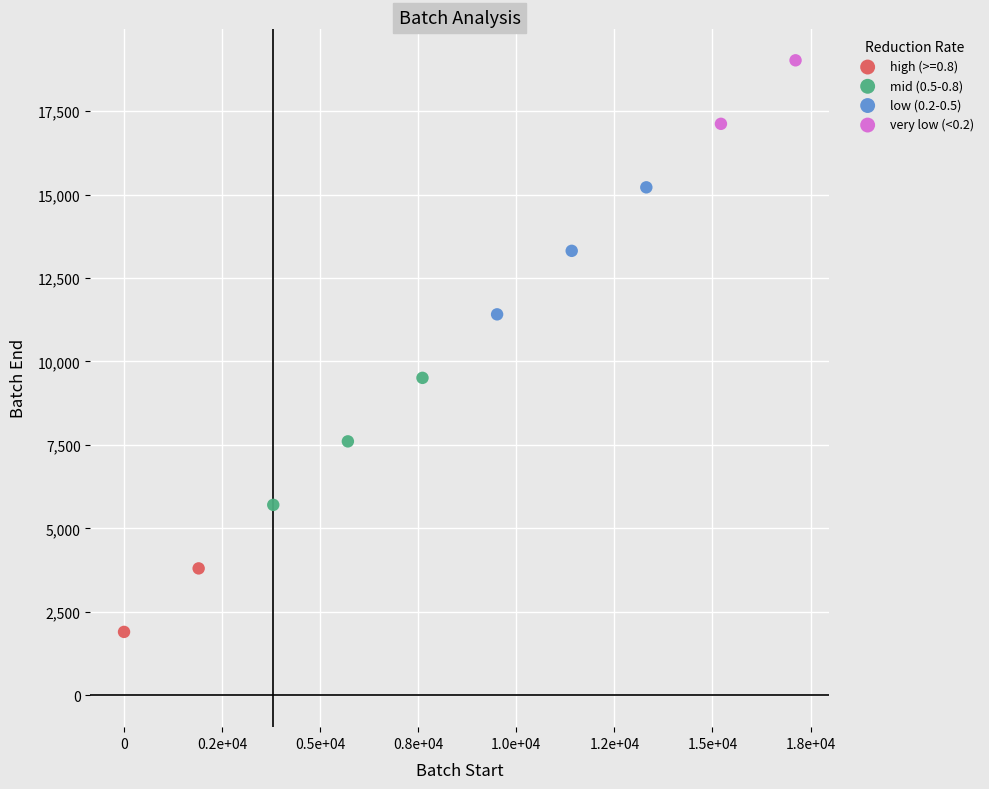

Which series contains the lowest Y value?

high (>=0.8)